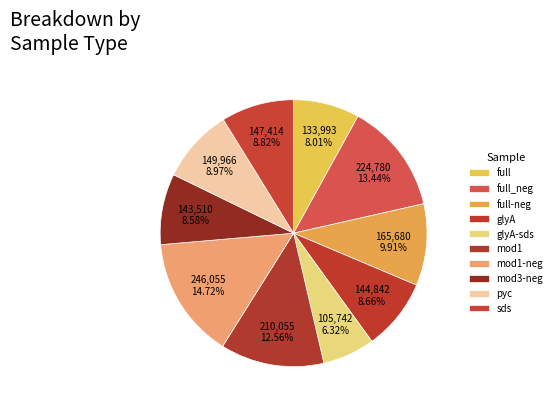

To the nearest percent, what percentage of the pie is pyc?

9%